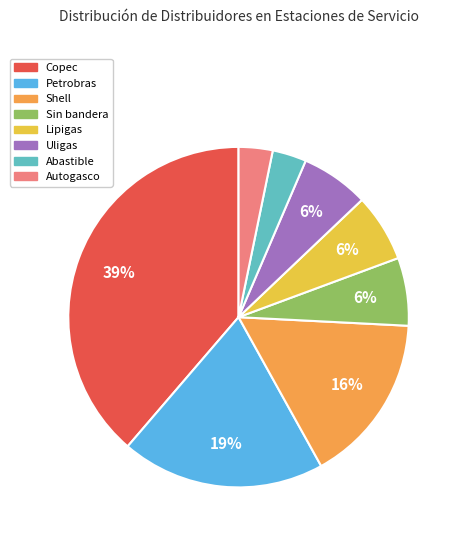

To the nearest percent, what is the difference between the Lipigas and Autogasco slice percentages?

3%